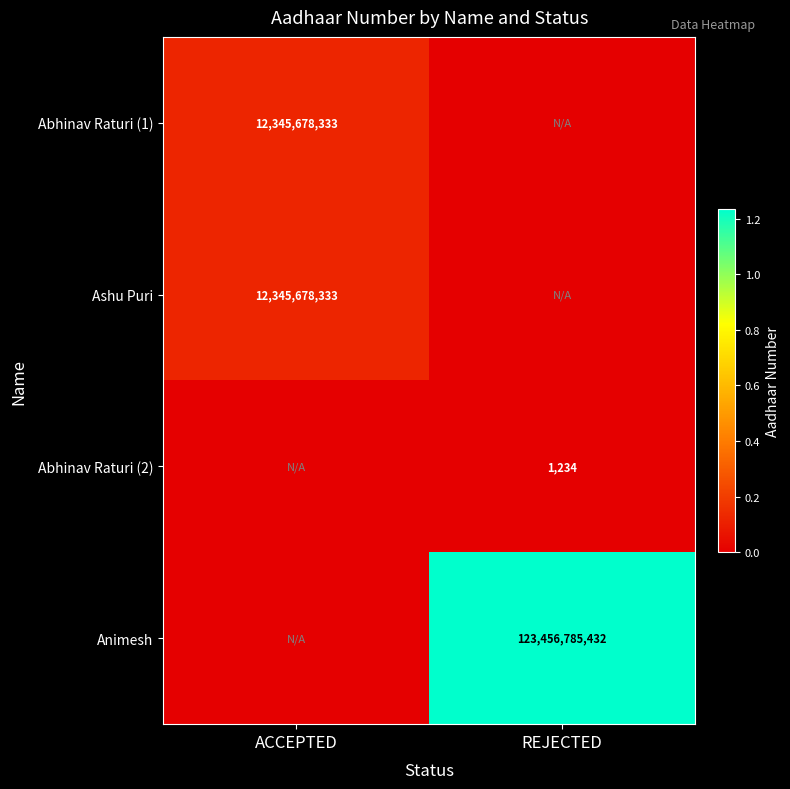

The value of Abhinav Raturi (2) at REJECTED is 773. True or false?

False